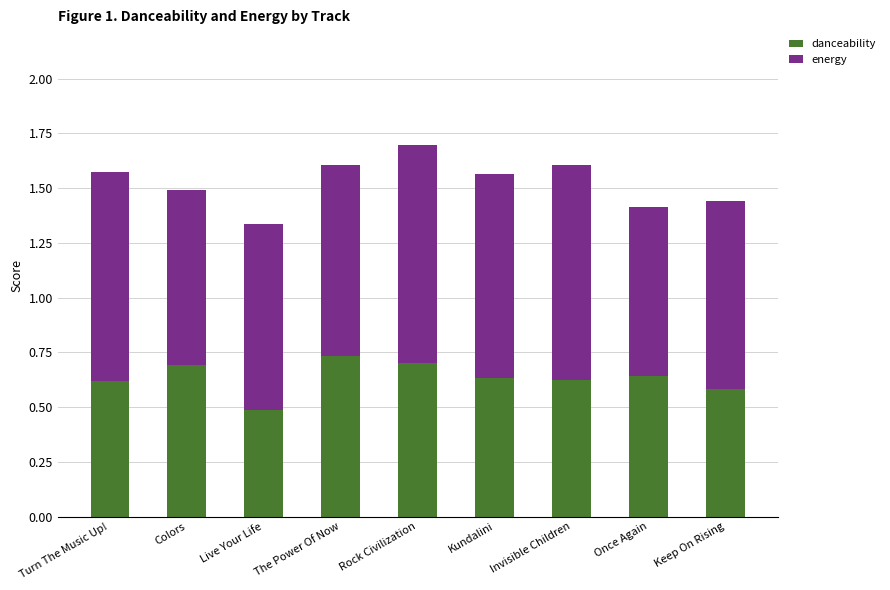

What is the difference between the second highest and second lowest values in the danceability series?

0.1